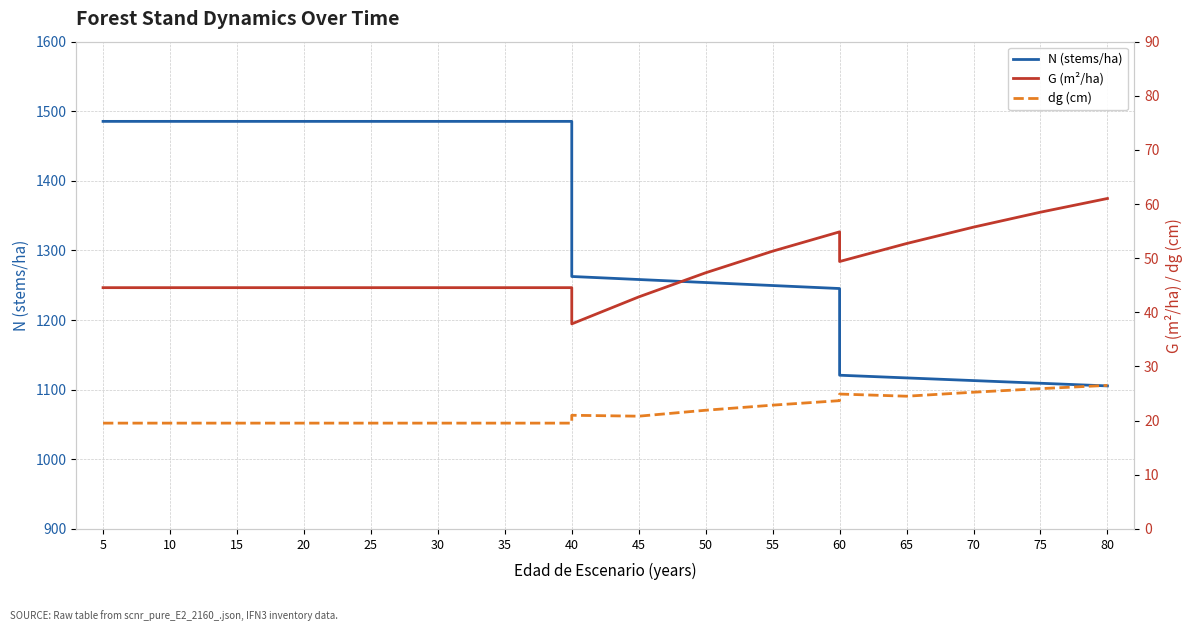

Between 5 and 30, which series saw the biggest shift?

N (stems/ha)